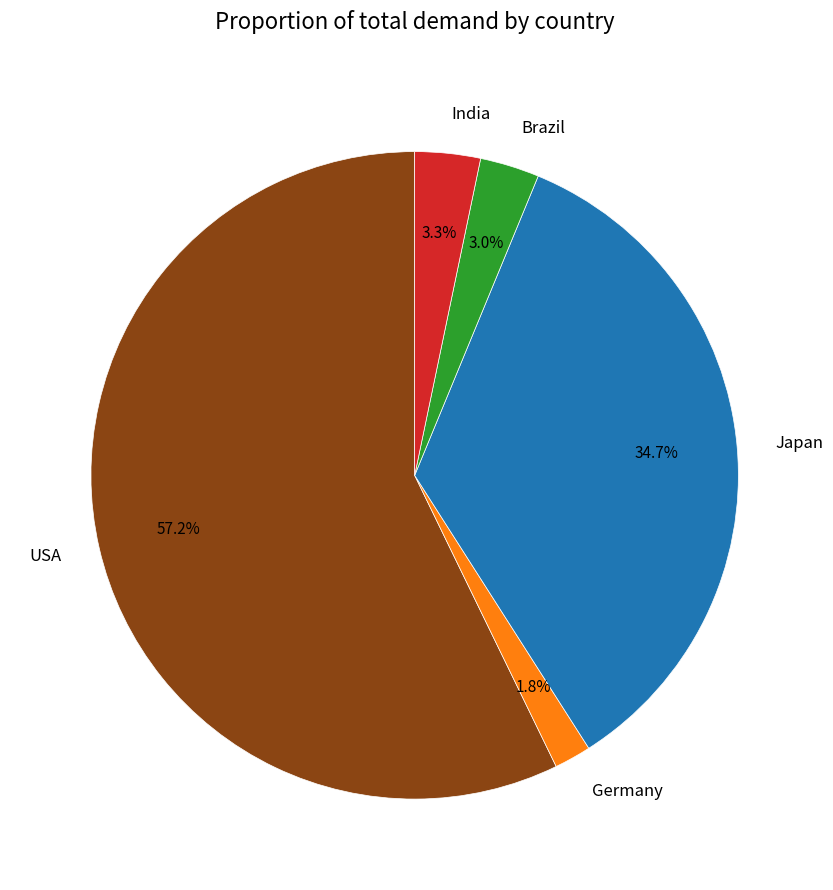

What percentage is the Japan slice, to the nearest percent?

35%